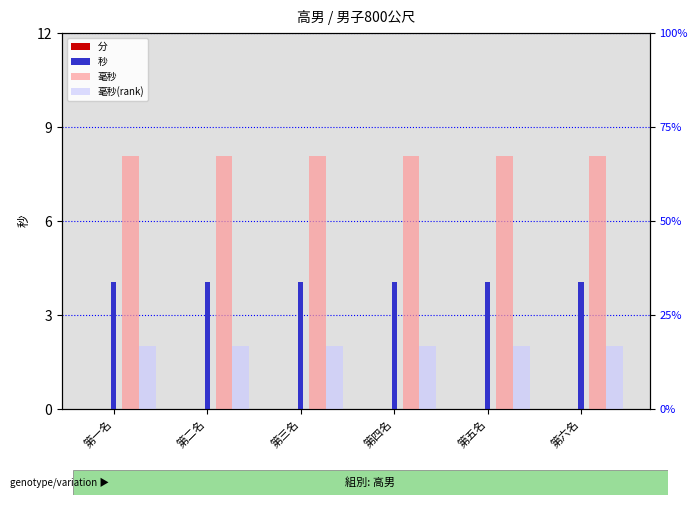

How many bars are there in total?

24